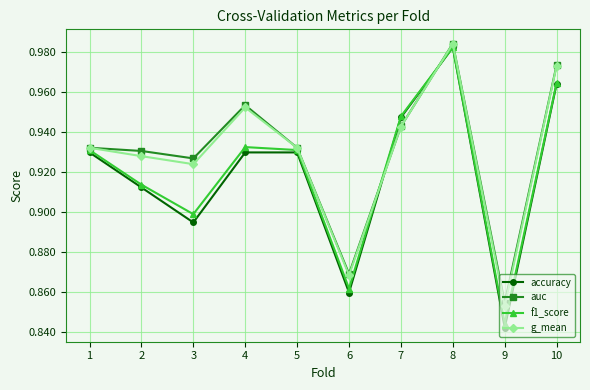

Which category has the lowest value in the f1_score series?

9